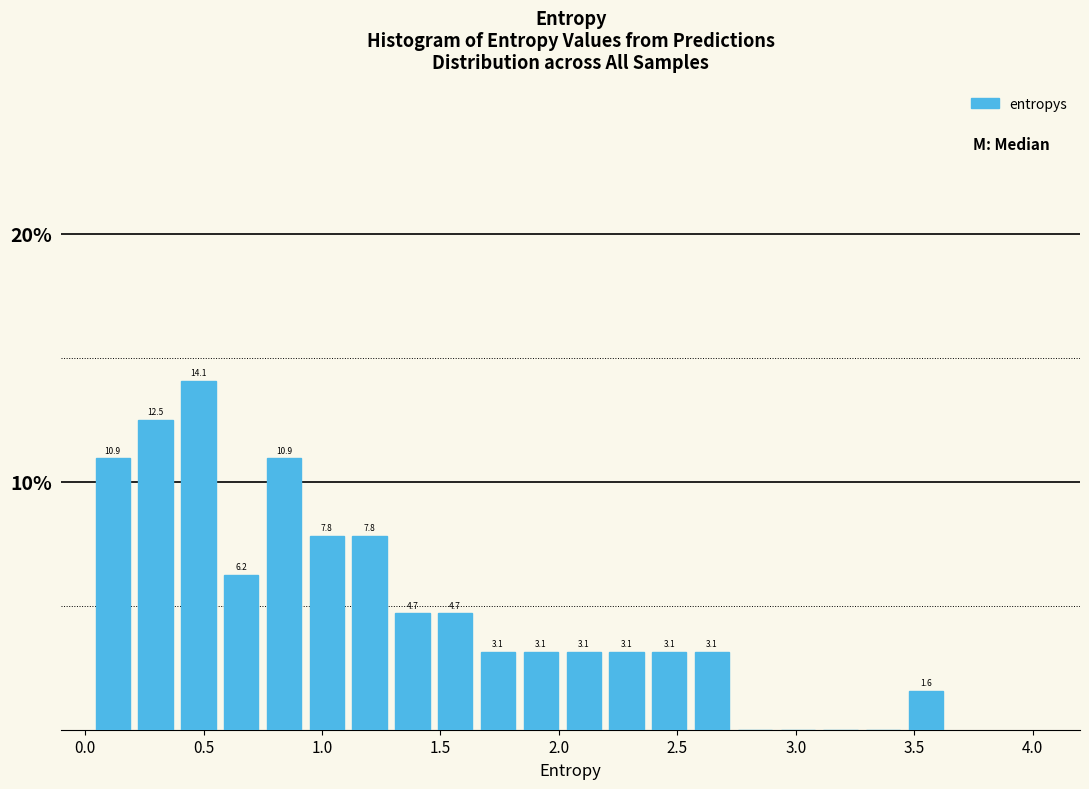

Around what value on the x-axis is the tallest bar? Give the approximate position of its centre, as read against the axis.

0.50